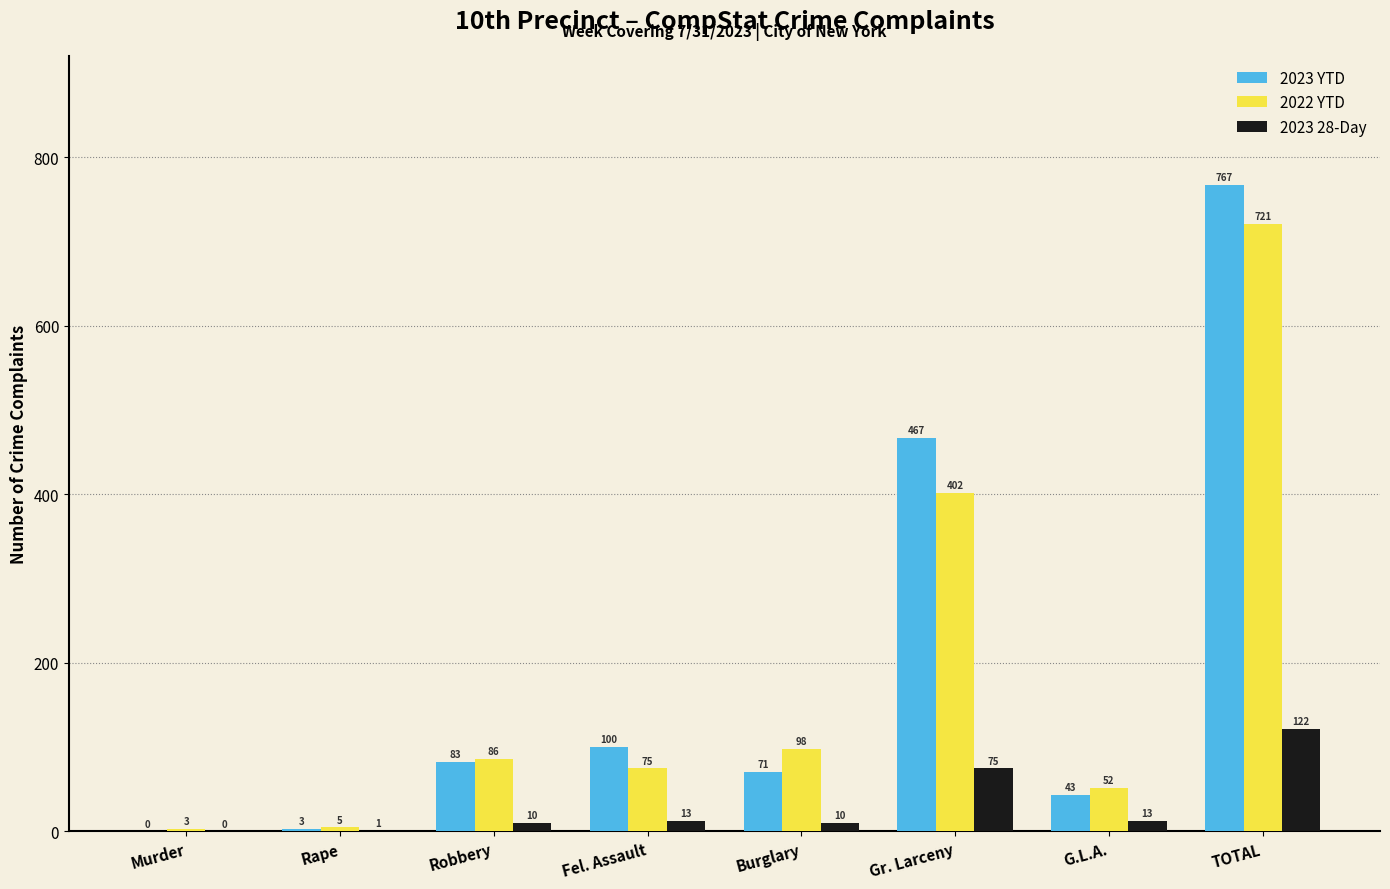

The value of 2022 YTD at Fel. Assault is 28. True or false?

False